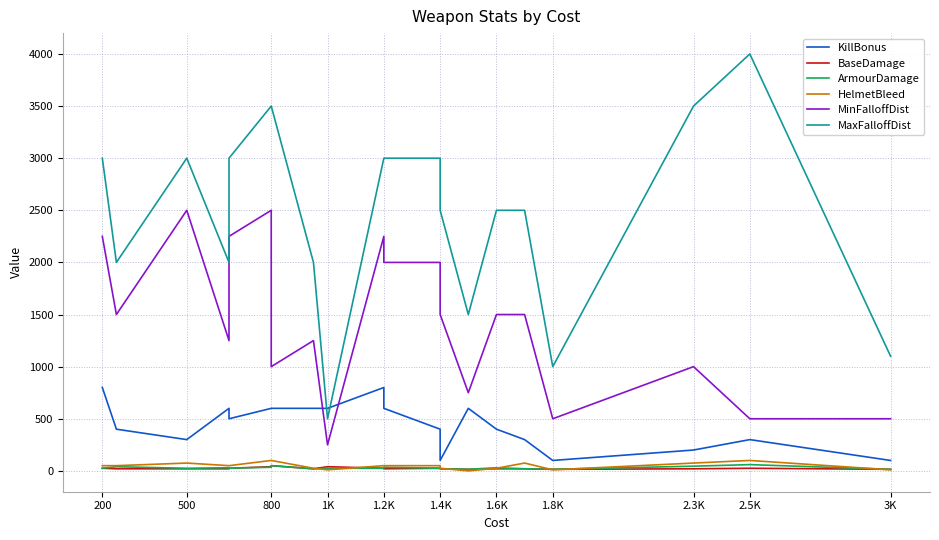

Is it true that BaseDamage equals 40 at 800?

True